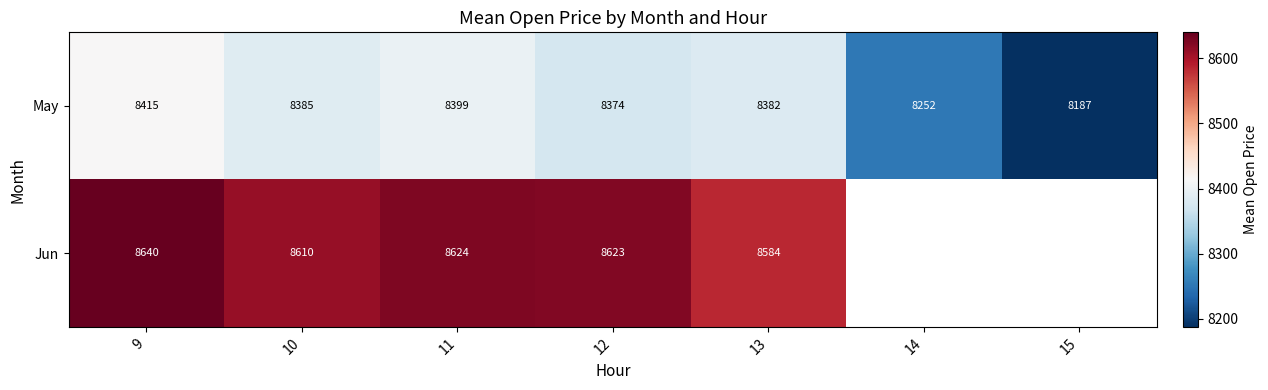

At 11, list the series in order from smallest to largest.

May, Jun